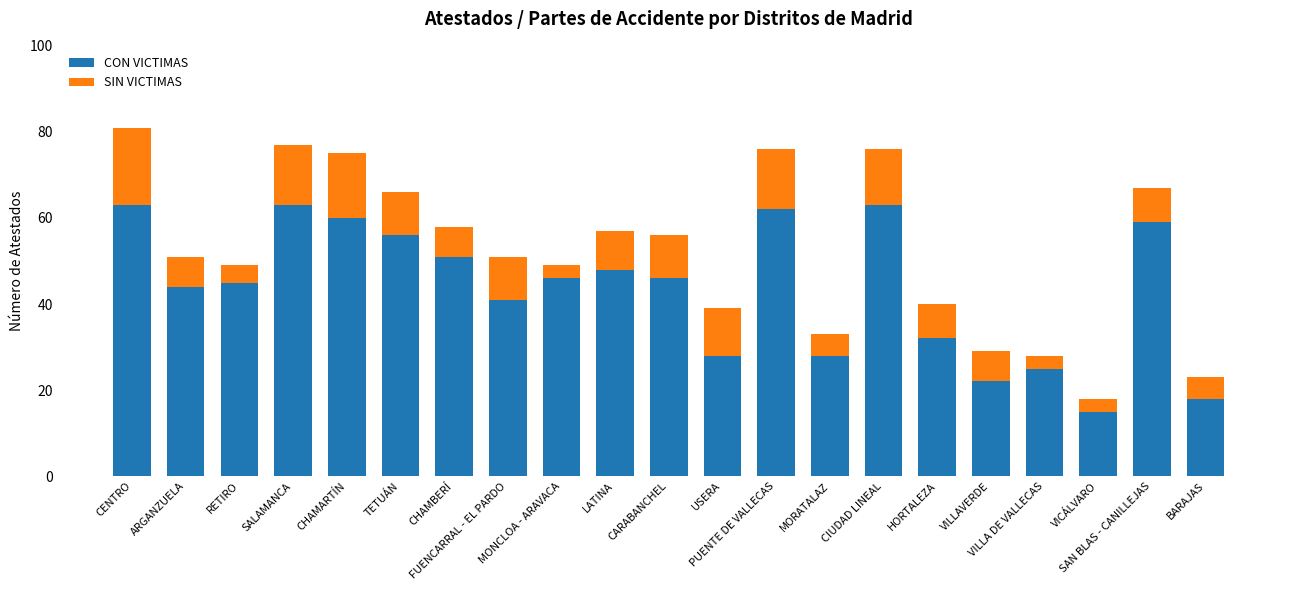

What is the sum of all CON VICTIMAS values?

915